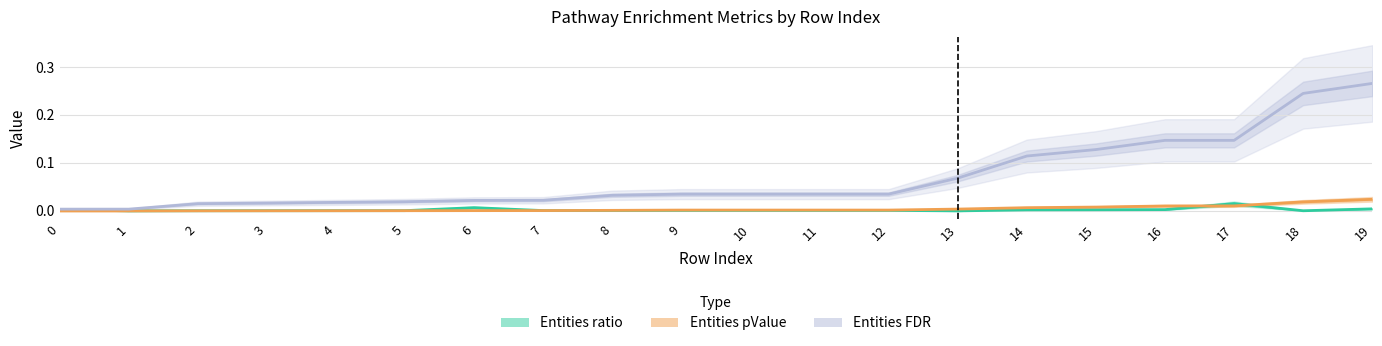

Which series changed the most between 1 and 16?

Entities FDR